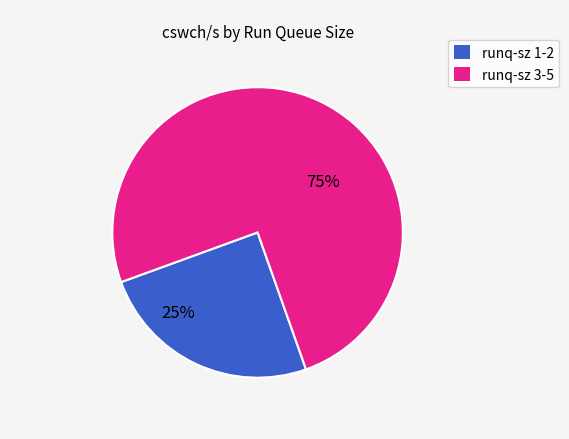

Is there a majority slice in this chart?

Yes